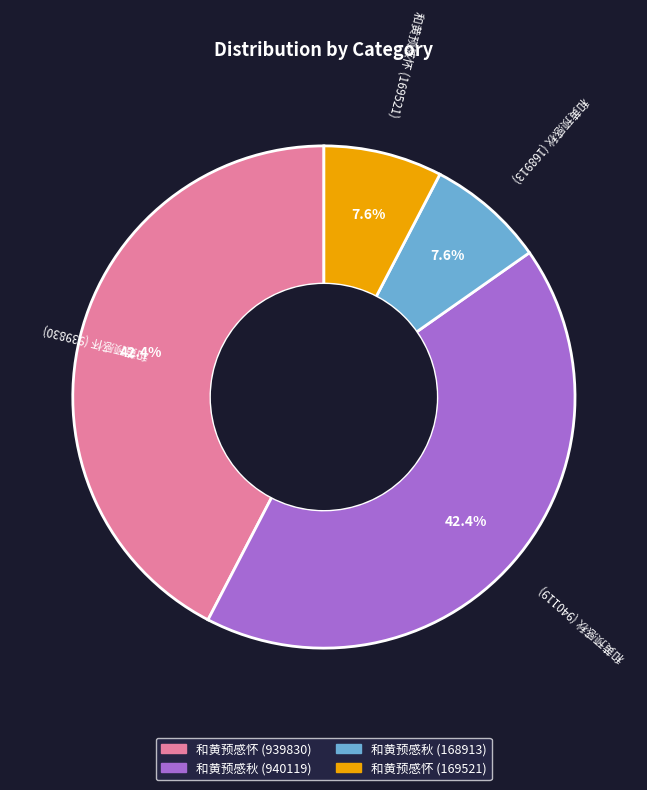

To the nearest percent, what is the average slice percentage?

25%